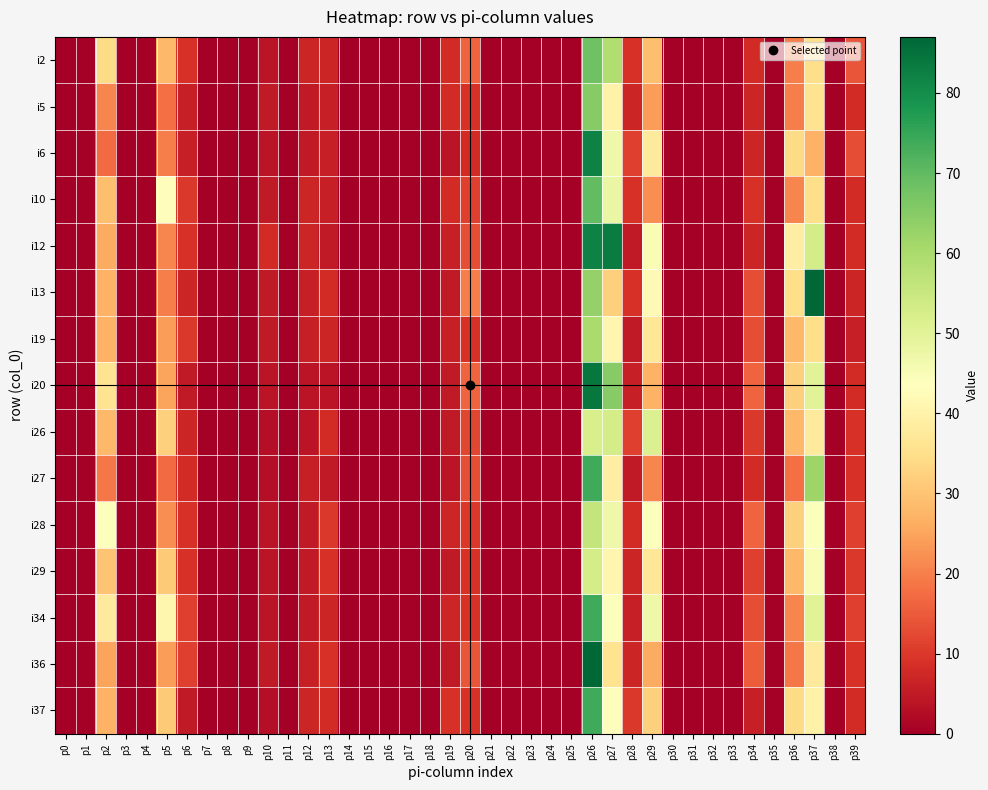

Reading left to right, transcribe all the data shown in this chart.

i2: p0=0	p1=0	p2=34	p3=0	p4=0	p5=28	p6=9	p7=0	p8=0	p9=0	p10=4	p11=0	p12=7	p13=7	p14=0	p15=0	p16=0	p17=0	p18=0	p19=8	p20=16	p21=0	p22=0	p23=0	p24=0	p25=0	p26=68	p27=59	p28=9	p29=29	p30=0	p31=0	p32=0	p33=0	p34=8	p35=0	p36=20	p37=35	p38=0	p39=14
i5: p0=0	p1=0	p2=21	p3=0	p4=0	p5=18	p6=6	p7=0	p8=0	p9=0	p10=5	p11=0	p12=5	p13=6	p14=0	p15=0	p16=0	p17=0	p18=0	p19=8	p20=9	p21=0	p22=0	p23=0	p24=0	p25=0	p26=65	p27=40	p28=7	p29=24	p30=0	p31=0	p32=0	p33=0	p34=7	p35=0	p36=20	p37=36	p38=0	p39=8
i6: p0=0	p1=0	p2=17	p3=0	p4=0	p5=20	p6=6	p7=0	p8=0	p9=0	p10=4	p11=0	p12=5	p13=6	p14=0	p15=0	p16=0	p17=0	p18=0	p19=4	p20=8	p21=0	p22=0	p23=0	p24=0	p25=0	p26=82	p27=47	p28=11	p29=38	p30=0	p31=0	p32=0	p33=0	p34=7	p35=0	p36=34	p37=27	p38=0	p39=13
i10: p0=0	p1=0	p2=29	p3=0	p4=0	p5=43	p6=10	p7=0	p8=0	p9=0	p10=5	p11=0	p12=7	p13=6	p14=0	p15=0	p16=0	p17=0	p18=0	p19=8	p20=11	p21=0	p22=0	p23=0	p24=0	p25=0	p26=70	p27=48	p28=9	p29=22	p30=0	p31=0	p32=0	p33=0	p34=9	p35=0	p36=21	p37=35	p38=0	p39=8
i12: p0=0	p1=0	p2=26	p3=0	p4=0	p5=21	p6=9	p7=0	p8=0	p9=0	p10=8	p11=0	p12=7	p13=5	p14=0	p15=0	p16=0	p17=0	p18=0	p19=6	p20=13	p21=0	p22=0	p23=0	p24=0	p25=0	p26=82	p27=83	p28=5	p29=45	p30=0	p31=0	p32=0	p33=0	p34=7	p35=0	p36=39	p37=53	p38=0	p39=8
i13: p0=0	p1=0	p2=27	p3=0	p4=0	p5=20	p6=7	p7=0	p8=0	p9=0	p10=5	p11=0	p12=6	p13=8	p14=0	p15=0	p16=0	p17=0	p18=0	p19=5	p20=20	p21=0	p22=0	p23=0	p24=0	p25=0	p26=63	p27=32	p28=9	p29=42	p30=0	p31=0	p32=0	p33=0	p34=13	p35=0	p36=35	p37=87	p38=0	p39=7
i19: p0=0	p1=0	p2=27	p3=0	p4=0	p5=24	p6=10	p7=0	p8=0	p9=0	p10=5	p11=0	p12=6	p13=7	p14=0	p15=0	p16=0	p17=0	p18=0	p19=6	p20=9	p21=0	p22=0	p23=0	p24=0	p25=0	p26=60	p27=41	p28=5	p29=37	p30=0	p31=0	p32=0	p33=0	p34=13	p35=0	p36=28	p37=35	p38=0	p39=6
i20: p0=0	p1=0	p2=36	p3=0	p4=0	p5=25	p6=5	p7=0	p8=0	p9=0	p10=4	p11=0	p12=4	p13=4	p14=0	p15=0	p16=0	p17=0	p18=0	p19=5	p20=16	p21=0	p22=0	p23=0	p24=0	p25=0	p26=84	p27=65	p28=6	p29=27	p30=0	p31=0	p32=0	p33=0	p34=16	p35=0	p36=32	p37=50	p38=0	p39=8
i26: p0=0	p1=0	p2=28	p3=0	p4=0	p5=32	p6=7	p7=0	p8=0	p9=0	p10=3	p11=0	p12=4	p13=8	p14=0	p15=0	p16=0	p17=0	p18=0	p19=5	p20=12	p21=0	p22=0	p23=0	p24=0	p25=0	p26=52	p27=53	p28=11	p29=51	p30=0	p31=0	p32=0	p33=0	p34=10	p35=0	p36=28	p37=38	p38=0	p39=9
i27: p0=0	p1=0	p2=19	p3=0	p4=0	p5=17	p6=8	p7=0	p8=0	p9=0	p10=3	p11=0	p12=6	p13=5	p14=0	p15=0	p16=0	p17=0	p18=0	p19=4	p20=13	p21=0	p22=0	p23=0	p24=0	p25=0	p26=74	p27=39	p28=5	p29=21	p30=0	p31=0	p32=0	p33=0	p34=8	p35=0	p36=18	p37=62	p38=0	p39=9
i28: p0=0	p1=0	p2=44	p3=0	p4=0	p5=22	p6=9	p7=0	p8=0	p9=0	p10=4	p11=0	p12=5	p13=10	p14=0	p15=0	p16=0	p17=0	p18=0	p19=7	p20=10	p21=0	p22=0	p23=0	p24=0	p25=0	p26=56	p27=47	p28=8	p29=44	p30=0	p31=0	p32=0	p33=0	p34=16	p35=0	p36=32	p37=44	p38=0	p39=11
i29: p0=0	p1=0	p2=30	p3=0	p4=0	p5=31	p6=9	p7=0	p8=0	p9=0	p10=4	p11=0	p12=5	p13=9	p14=0	p15=0	p16=0	p17=0	p18=0	p19=5	p20=9	p21=0	p22=0	p23=0	p24=0	p25=0	p26=53	p27=41	p28=7	p29=37	p30=0	p31=0	p32=0	p33=0	p34=11	p35=0	p36=28	p37=45	p38=0	p39=10
i34: p0=0	p1=0	p2=38	p3=0	p4=0	p5=41	p6=11	p7=0	p8=0	p9=0	p10=4	p11=0	p12=5	p13=7	p14=0	p15=0	p16=0	p17=0	p18=0	p19=7	p20=9	p21=0	p22=0	p23=0	p24=0	p25=0	p26=74	p27=44	p28=6	p29=47	p30=0	p31=0	p32=0	p33=0	p34=13	p35=0	p36=21	p37=50	p38=0	p39=11
i36: p0=0	p1=0	p2=25	p3=0	p4=0	p5=24	p6=11	p7=0	p8=0	p9=0	p10=5	p11=0	p12=6	p13=9	p14=0	p15=0	p16=0	p17=0	p18=0	p19=5	p20=14	p21=0	p22=0	p23=0	p24=0	p25=0	p26=87	p27=36	p28=7	p29=26	p30=0	p31=0	p32=0	p33=0	p34=15	p35=0	p36=19	p37=38	p38=0	p39=9
i37: p0=0	p1=0	p2=27	p3=0	p4=0	p5=31	p6=5	p7=0	p8=0	p9=0	p10=3	p11=0	p12=7	p13=8	p14=0	p15=0	p16=0	p17=0	p18=0	p19=9	p20=9	p21=0	p22=0	p23=0	p24=0	p25=0	p26=74	p27=43	p28=10	p29=32	p30=0	p31=0	p32=0	p33=0	p34=6	p35=0	p36=34	p37=40	p38=0	p39=8